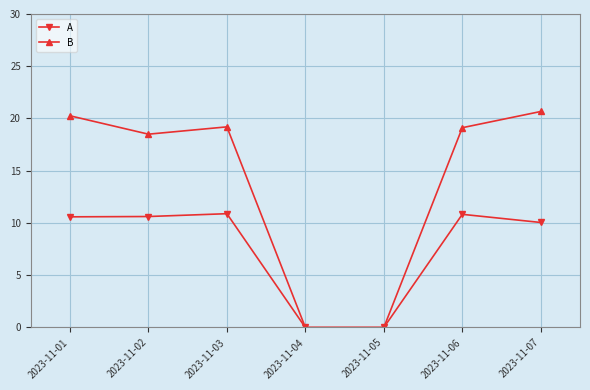

Rank the series by their maximum value, from lowest to highest.

A, B